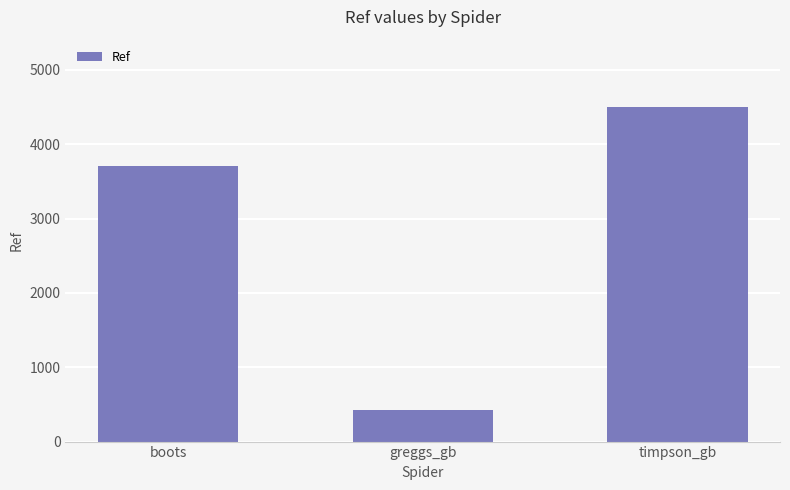

What is the ratio of the value at timpson_gb to the value at boots?

1.2